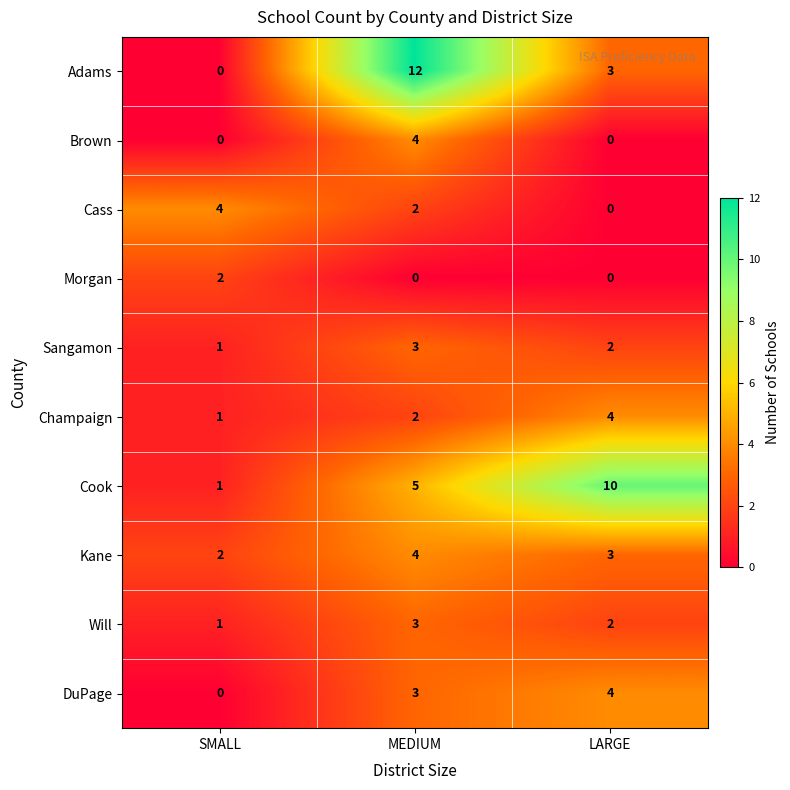

Reading left to right, extract all data points from this chart.

Adams: 0	12	3
Brown: 0	4	0
Cass: 4	2	0
Morgan: 2	0	0
Sangamon: 1	3	2
Champaign: 1	2	4
Cook: 1	5	10
Kane: 2	4	3
Will: 1	3	2
DuPage: 0	3	4